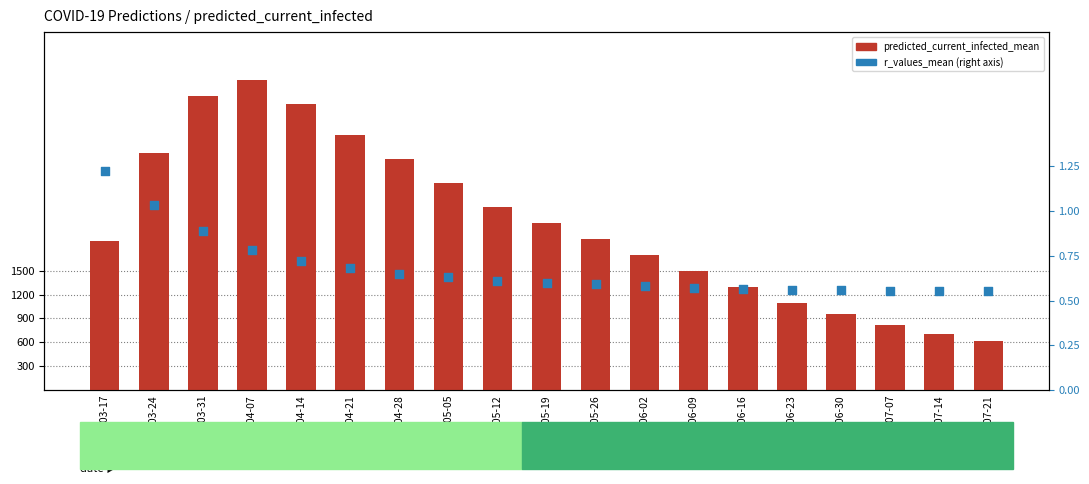

What are all the series names shown in the legend?

predicted_current_infected_mean, r_values_mean